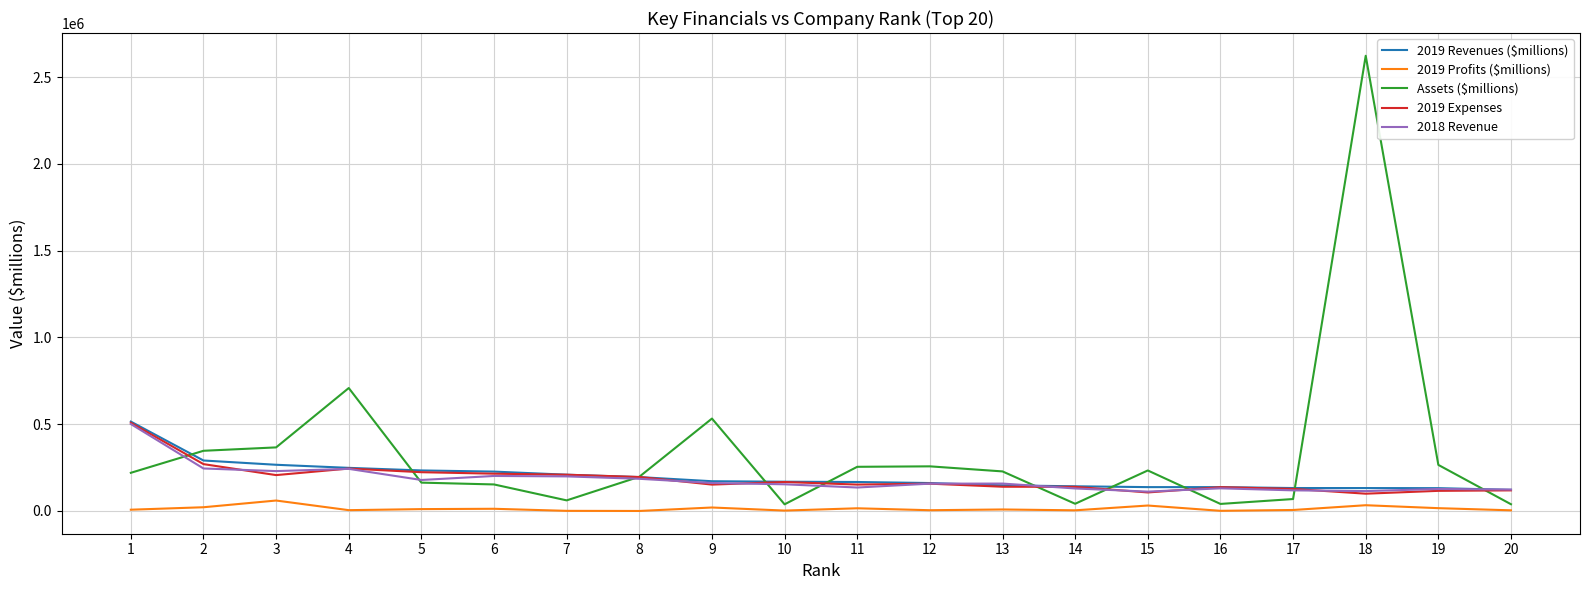

Which series has the largest range (max minus min)?

Assets ($millions)